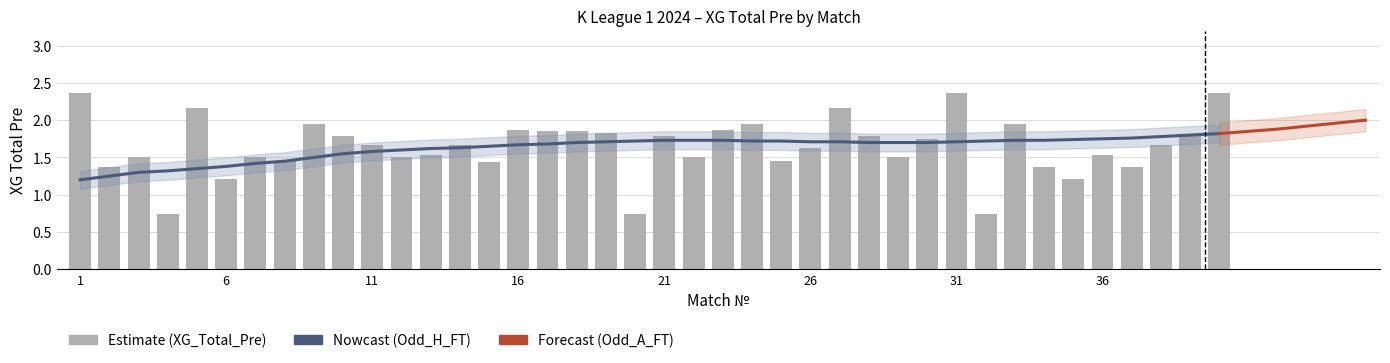

Is the value of Odd_H_FT at 11 greater than the value of XG_Total_Pre at 4?

Yes